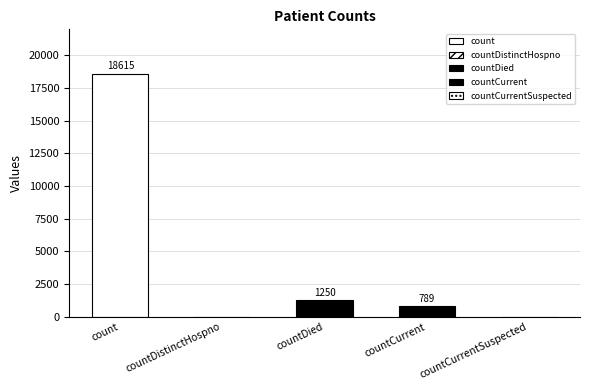

What is the average value?

4131